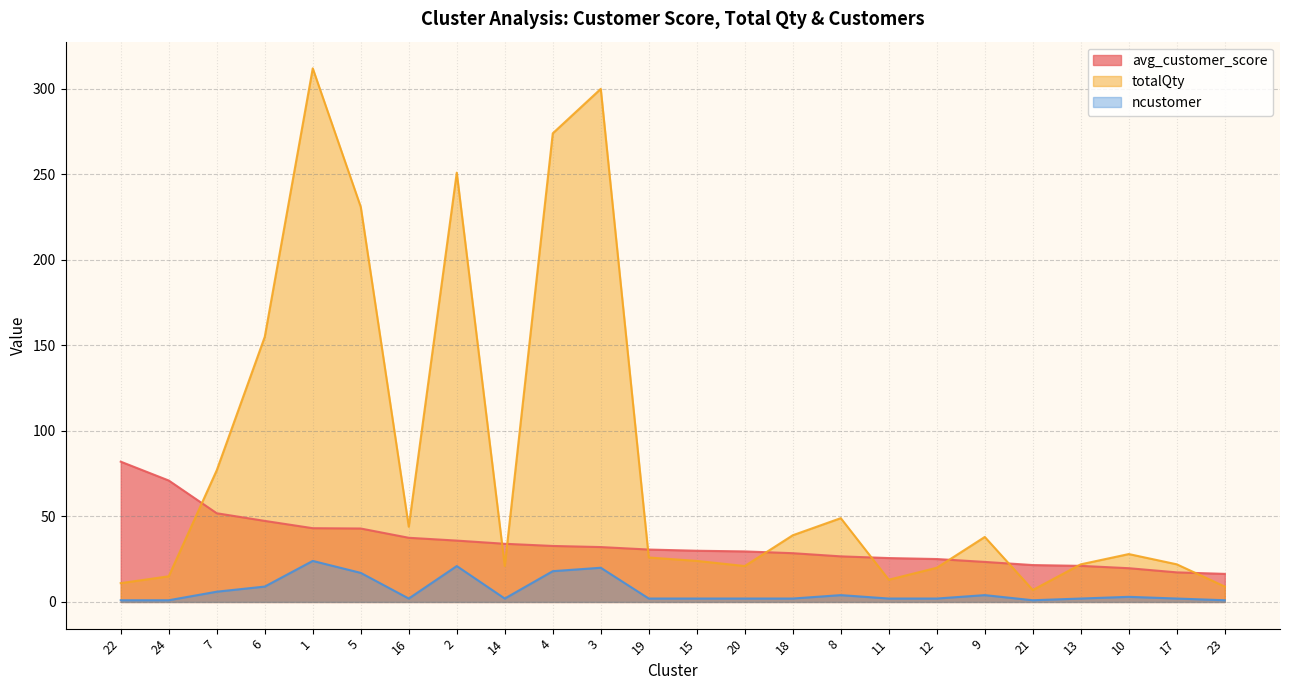

What is the value of the ncustomer point at the 7th from the left?

2.0